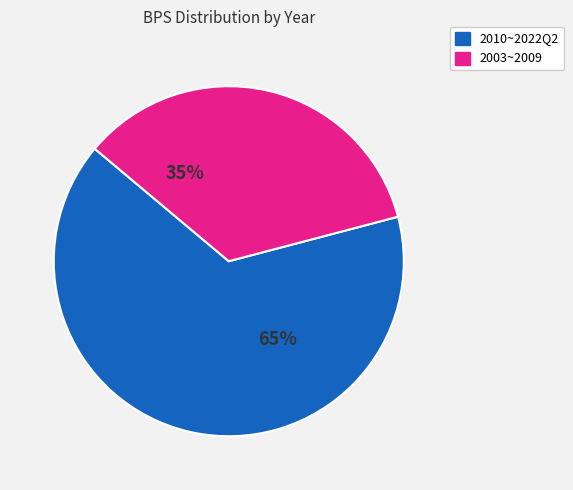

Is there a majority slice in this chart?

Yes